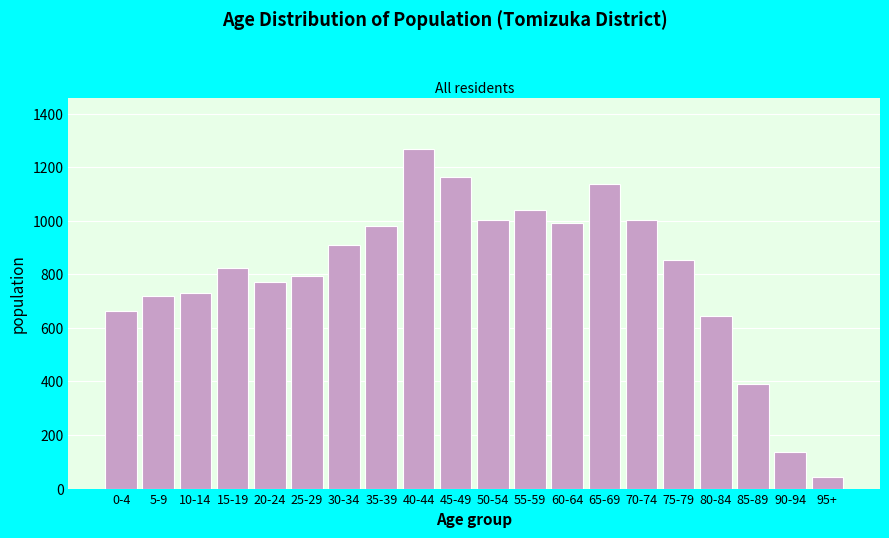

Reading left to right, what are all the values shown in this chart?

0-4=664	5-9=720	10-14=730	15-19=823	20-24=770	25-29=793	30-34=908	35-39=979	40-44=1268	45-49=1165	50-54=1001	55-59=1041	60-64=991	65-69=1137	70-74=1001	75-79=853	80-84=646	85-89=392	90-94=137	95+=44